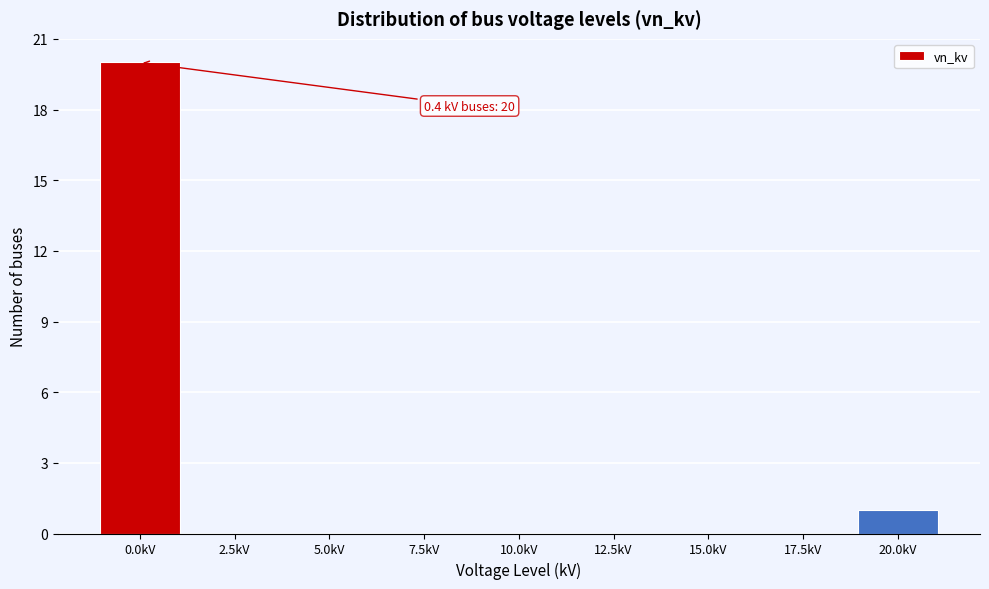

Reading left to right, transcribe all the data shown in this chart.

0.0kV=20	2.5kV=0	5.0kV=0	7.5kV=0	10.0kV=0	12.5kV=0	15.0kV=0	17.5kV=0	20.0kV=1